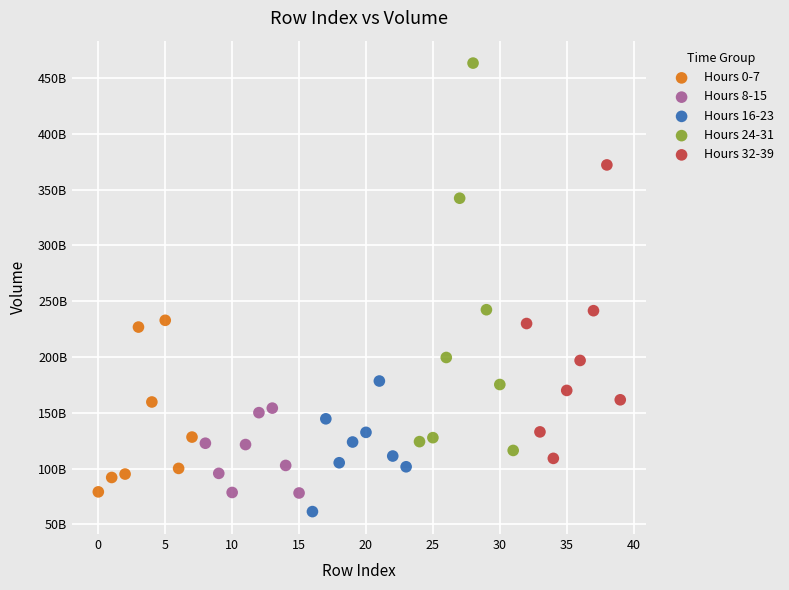

What are all the series names shown in the legend?

Hours 0-7, Hours 8-15, Hours 16-23, Hours 24-31, Hours 32-39